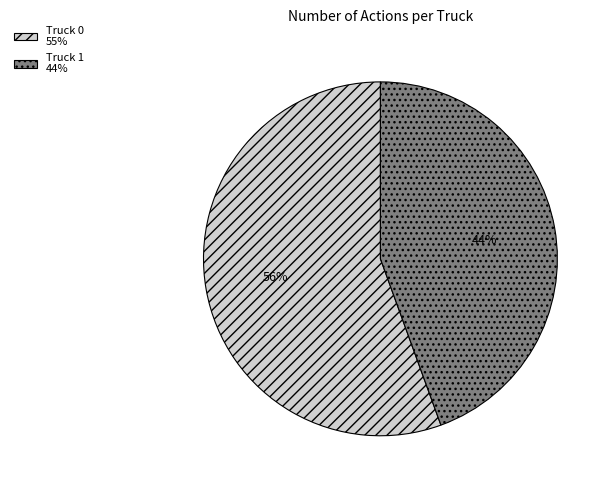

Which slice is the smallest?

Truck 1